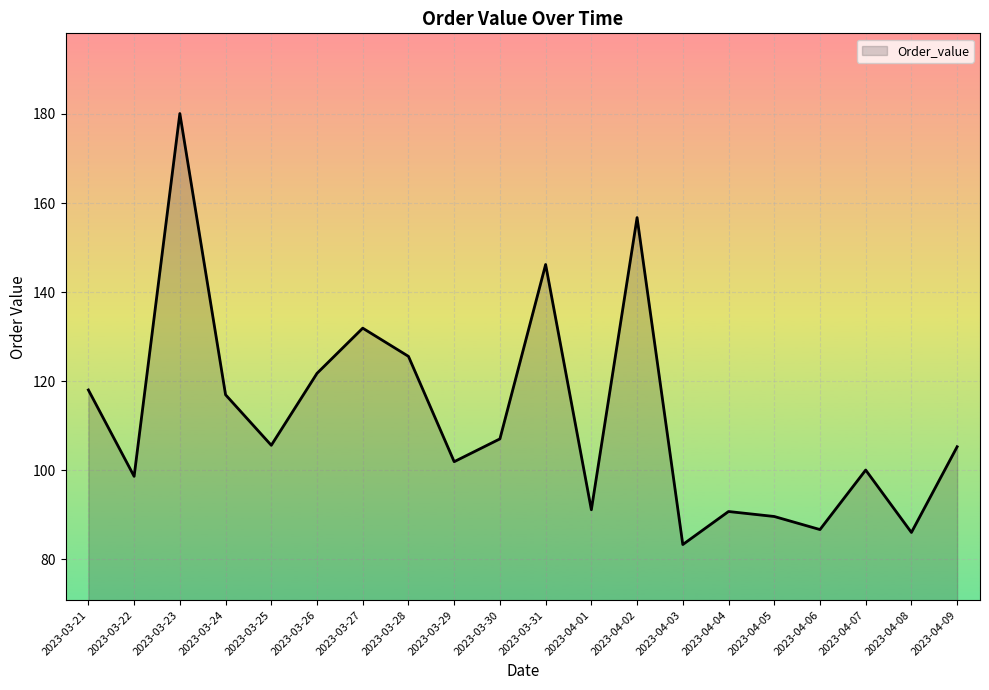

What is the smallest value displayed?

83.3